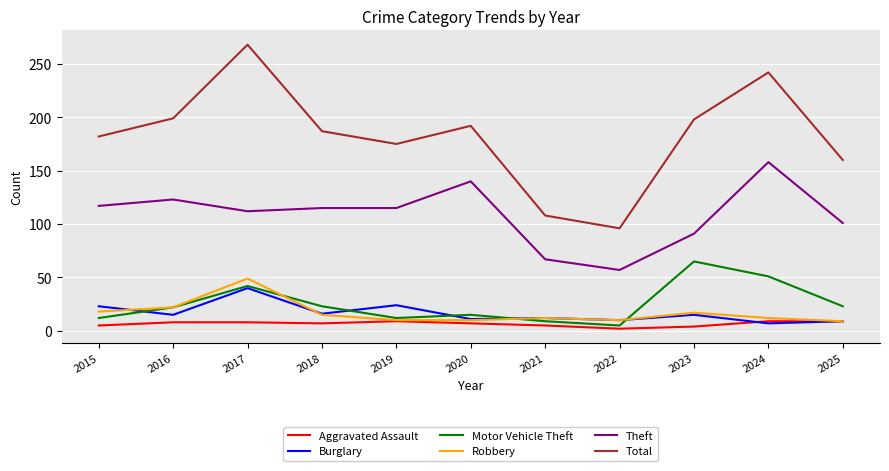

Which series changed the most between 2017 and 2022?

Total